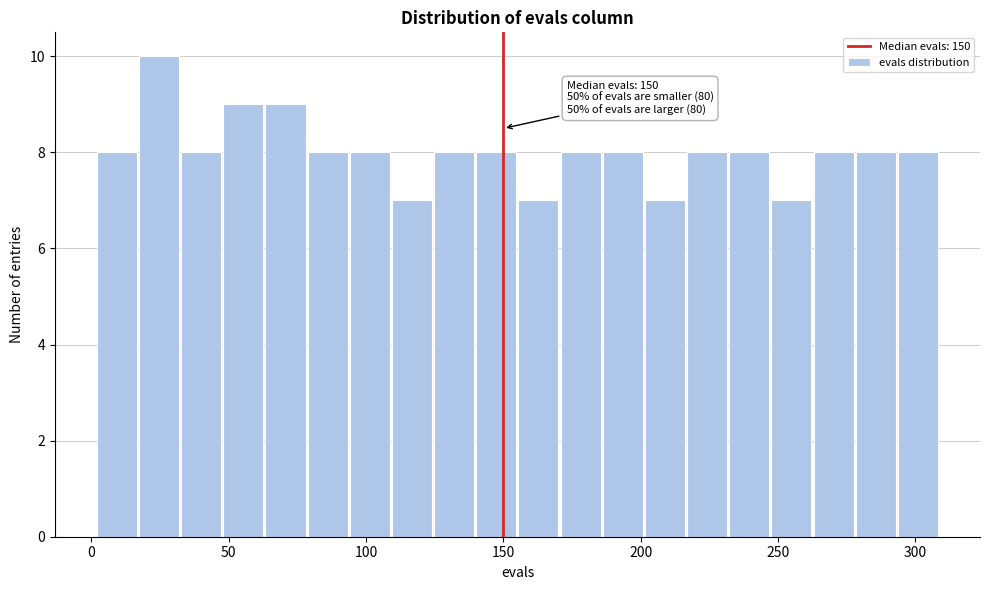

Around what value on the x-axis is the tallest bar? Give the approximate position of its centre, as read against the axis.

25